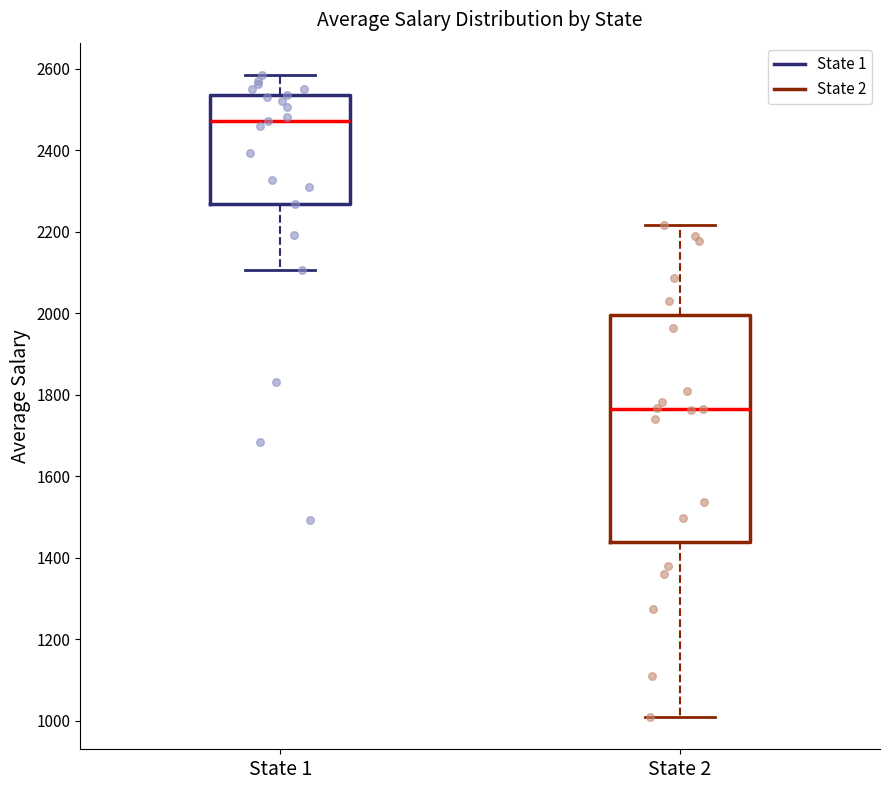

Where is the upper edge of the box for State 2 on the y-axis? The values are not printed on the chart, so give them approximately, as read against the axis.

2000